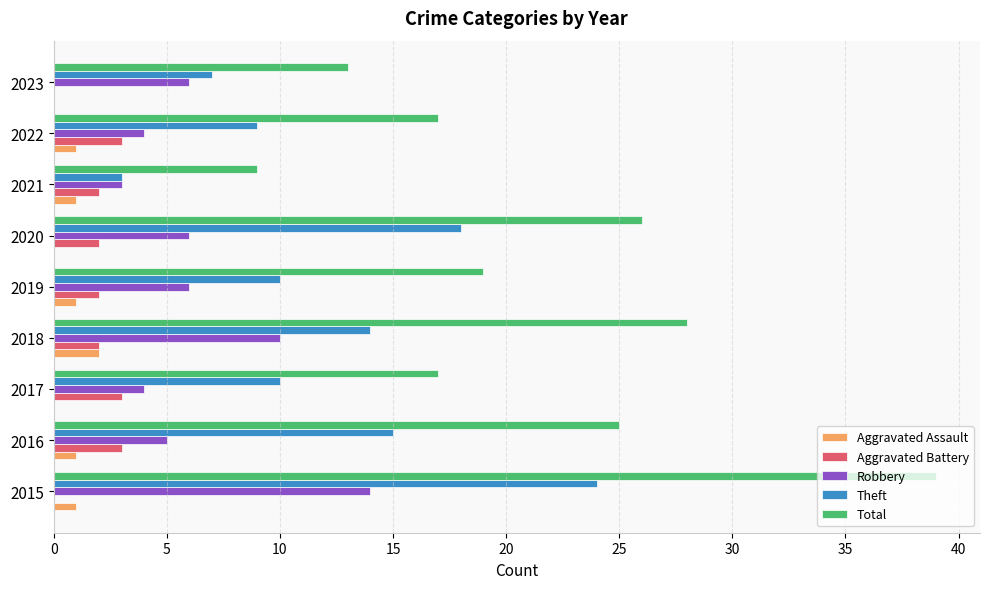

What is the sum of all Aggravated Battery values?

17